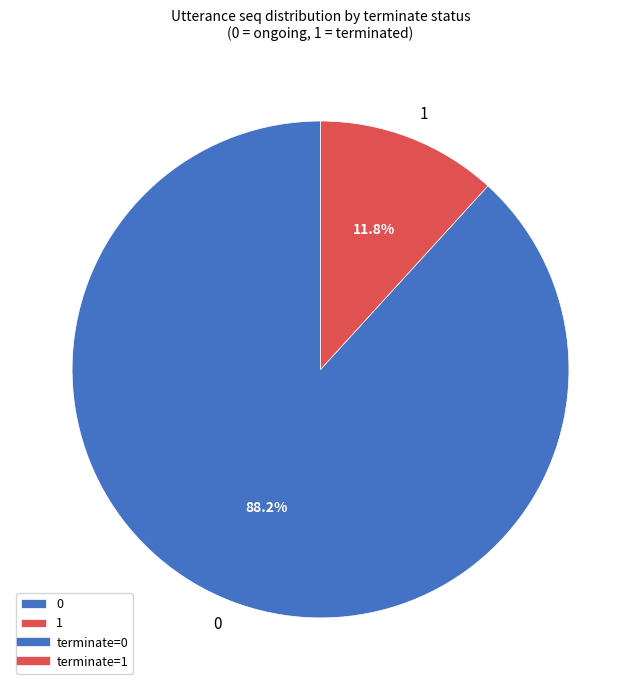

To the nearest percent, what is the difference between the largest and smallest slice percentages?

76%